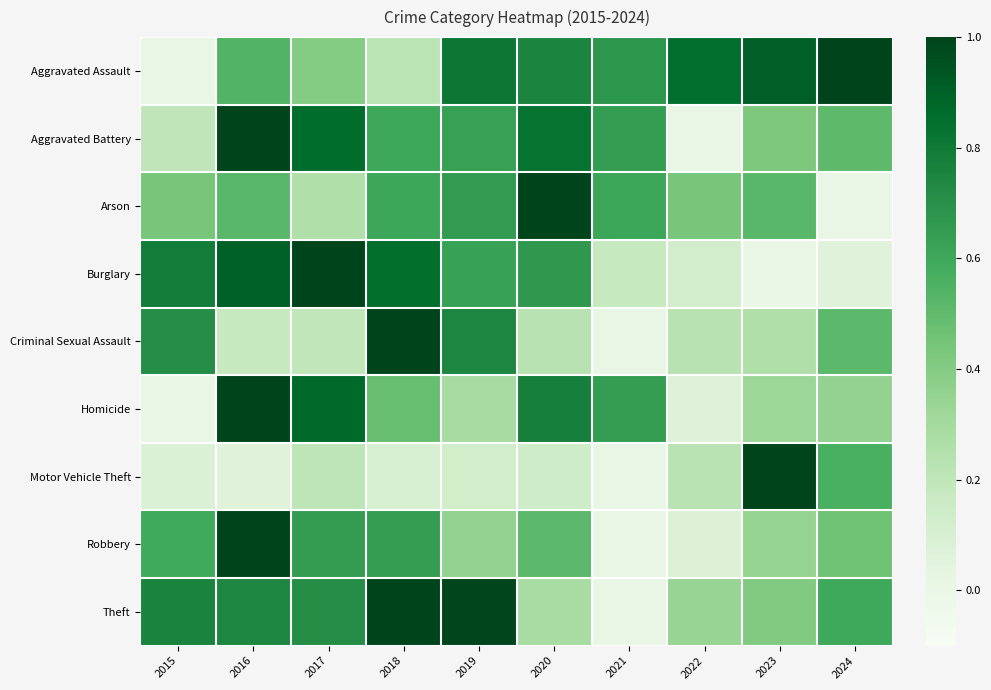

Which category has the lowest value across all series?

2015